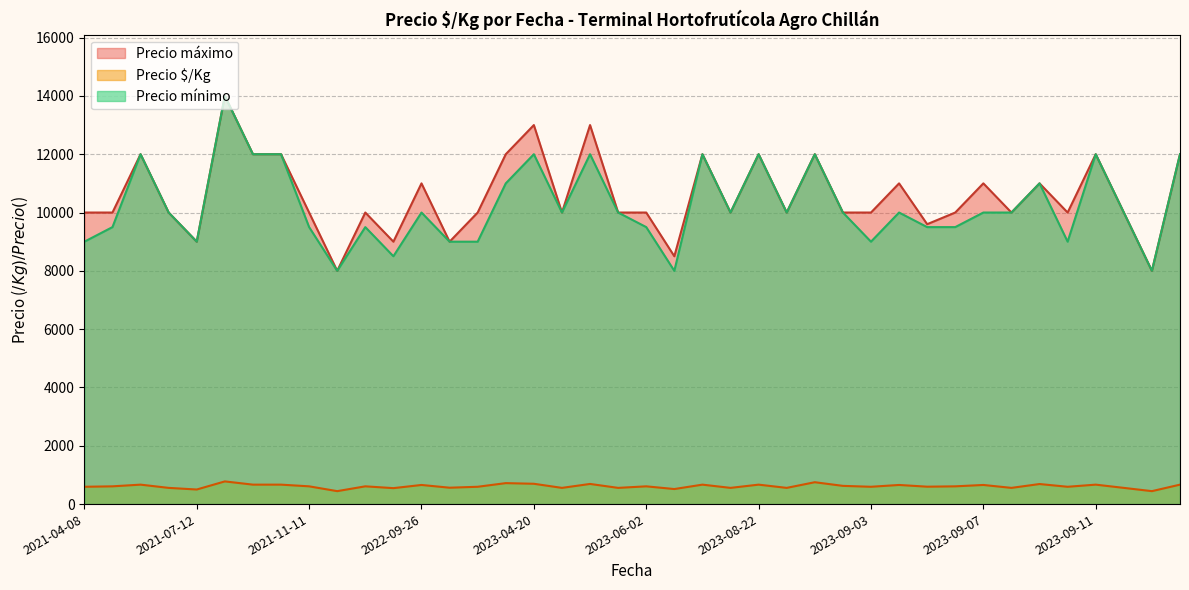

What is the smallest value displayed?

444